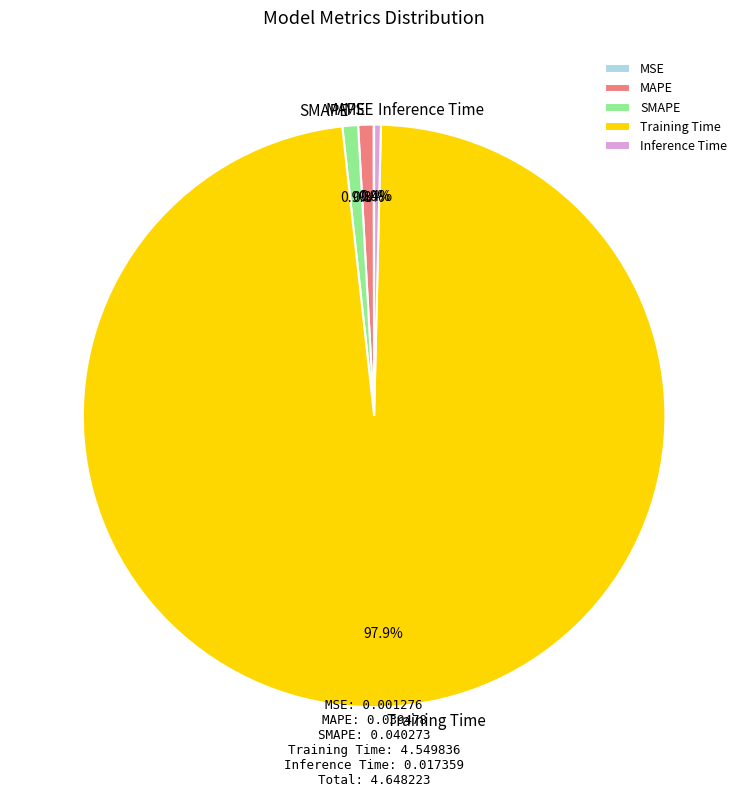

Is it true that MAPE is 1% of the pie?

True